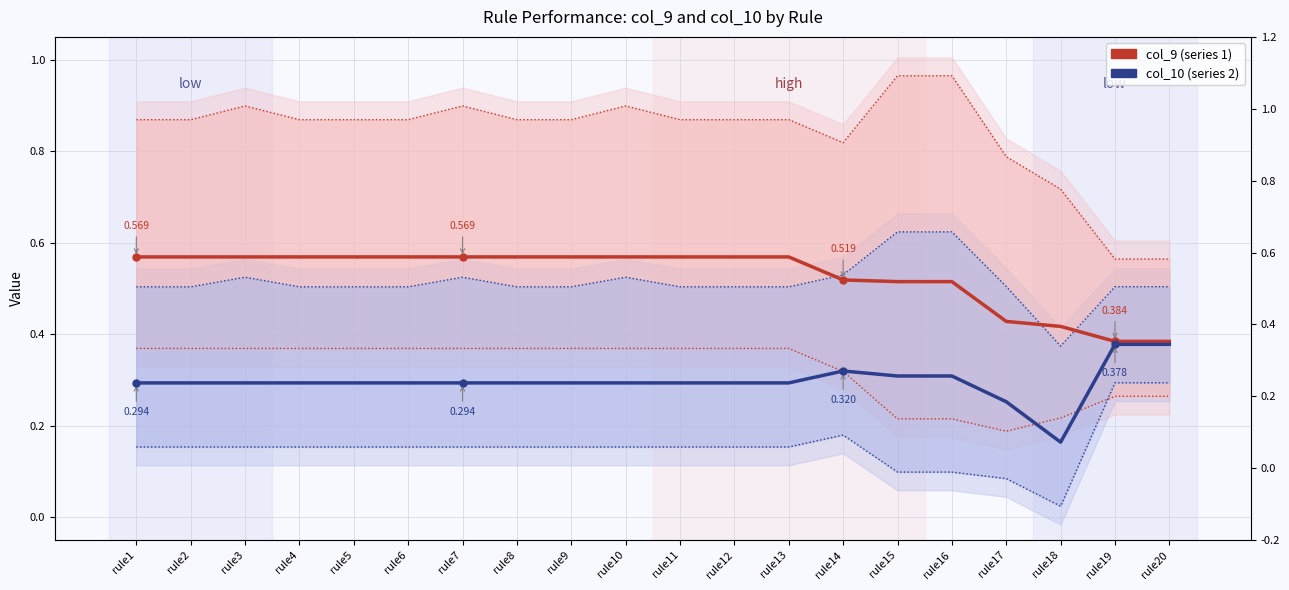

Between rule4 and rule17, which series saw the biggest shift?

col_9 (mean)